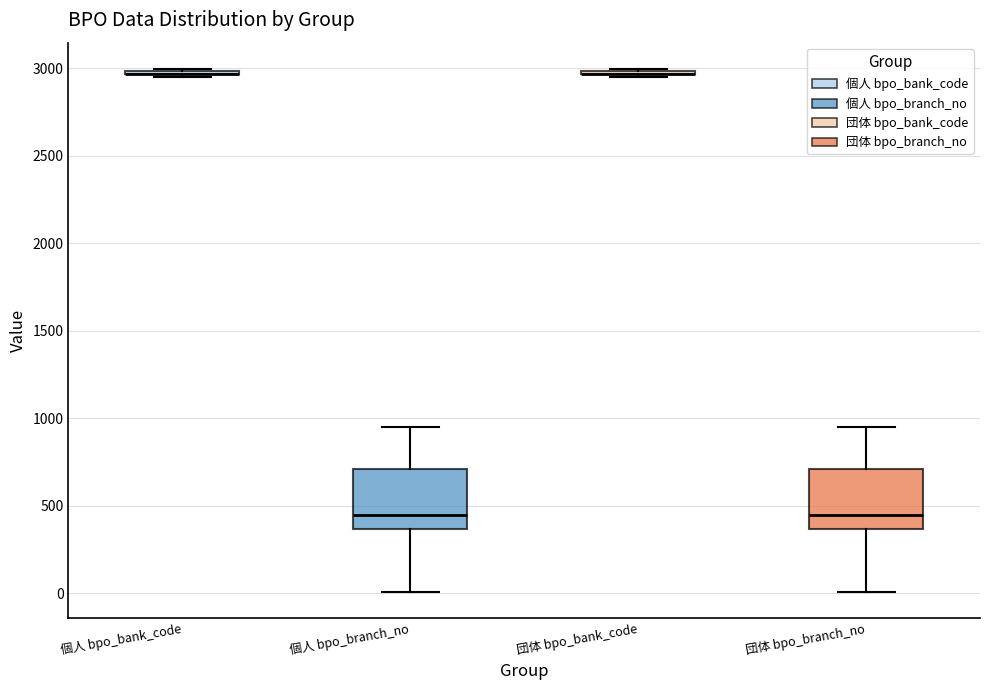

Reading left to right, transcribe this box plot: for each box, give where its median line is, the range the box spans, and where its two whiskers end, as read against the y-axis. The values are not printed on the chart, so give them approximately, as read against the axis.

個人 bpo_bank_code: box collapsed to a line at 2950, whiskers 2950 to 3000
個人 bpo_branch_no: median 450, box 350 to 700, whiskers 0 to 950
団体 bpo_bank_code: box collapsed to a line at 2950, whiskers 2950 to 3000
団体 bpo_branch_no: median 450, box 350 to 700, whiskers 0 to 950